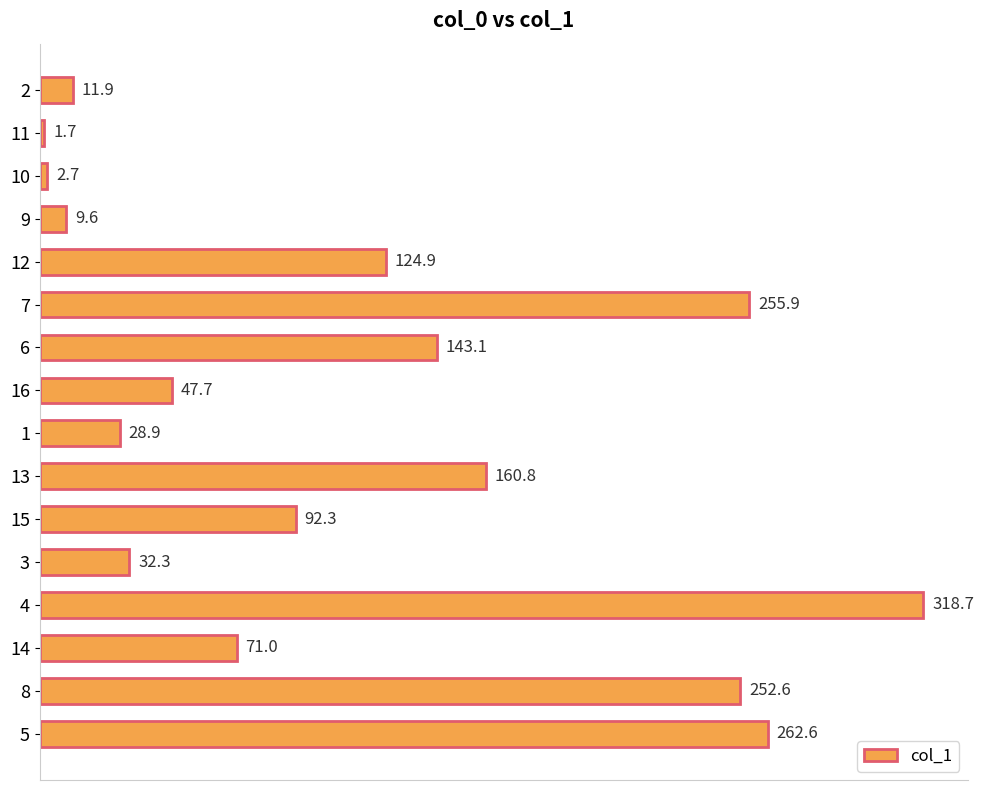

What position from the bottom is 13?

7